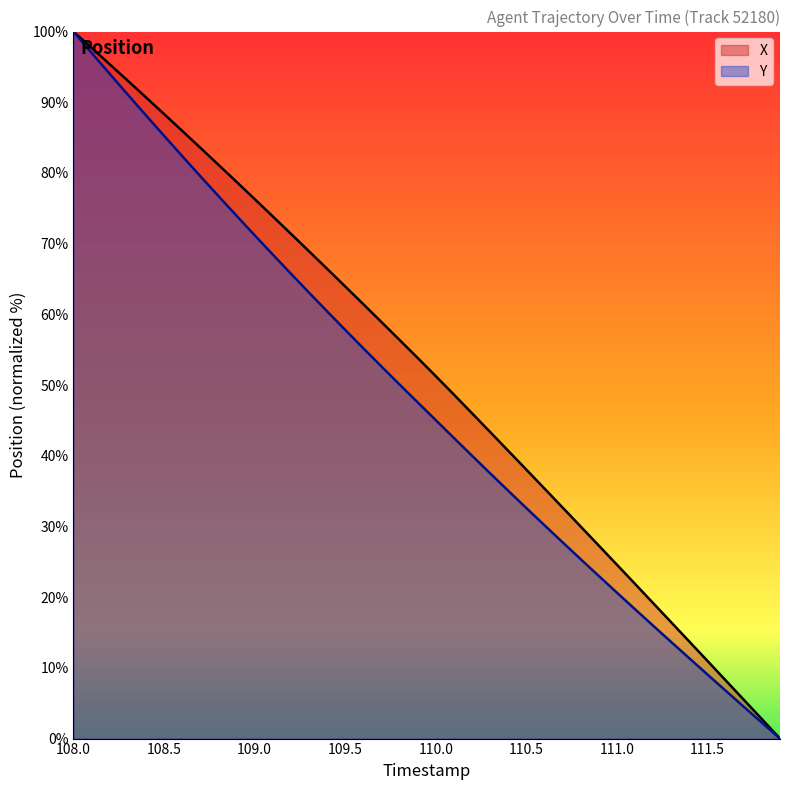

Which series has the largest total across all categories?

X